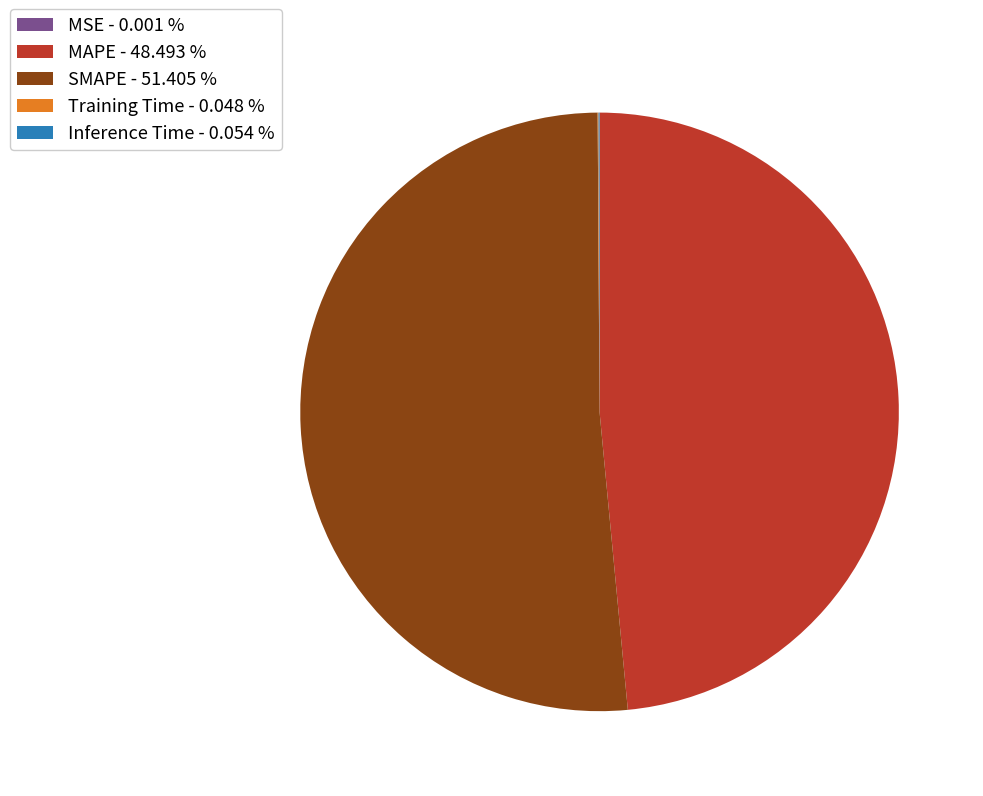

Is SMAPE - 51.405 % the majority of the pie?

Yes